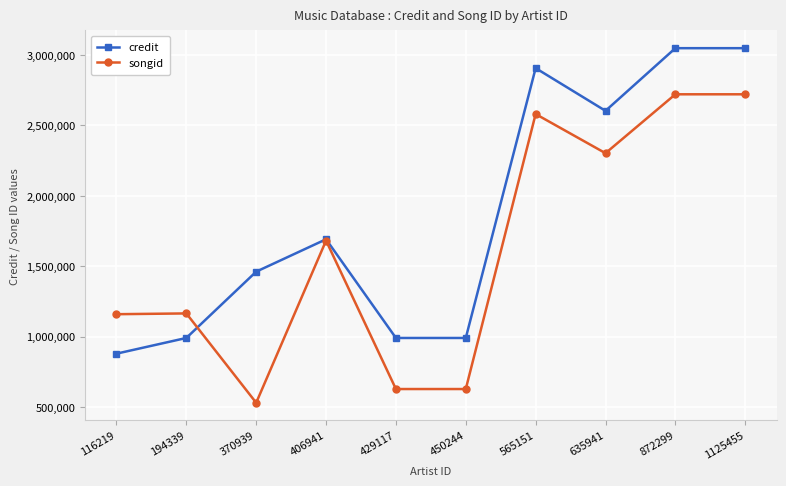

What is the minimum value for songid?

530017